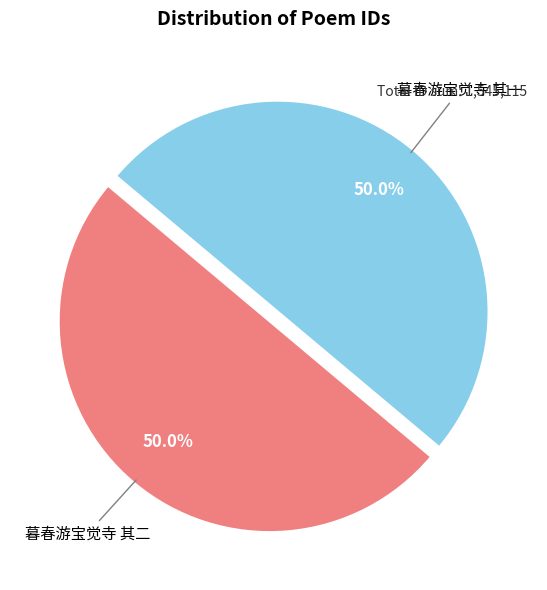

What is the ratio of the value at 暮春游宝觉寺 其二 to the value at 暮春游宝觉寺 其一?

1.0